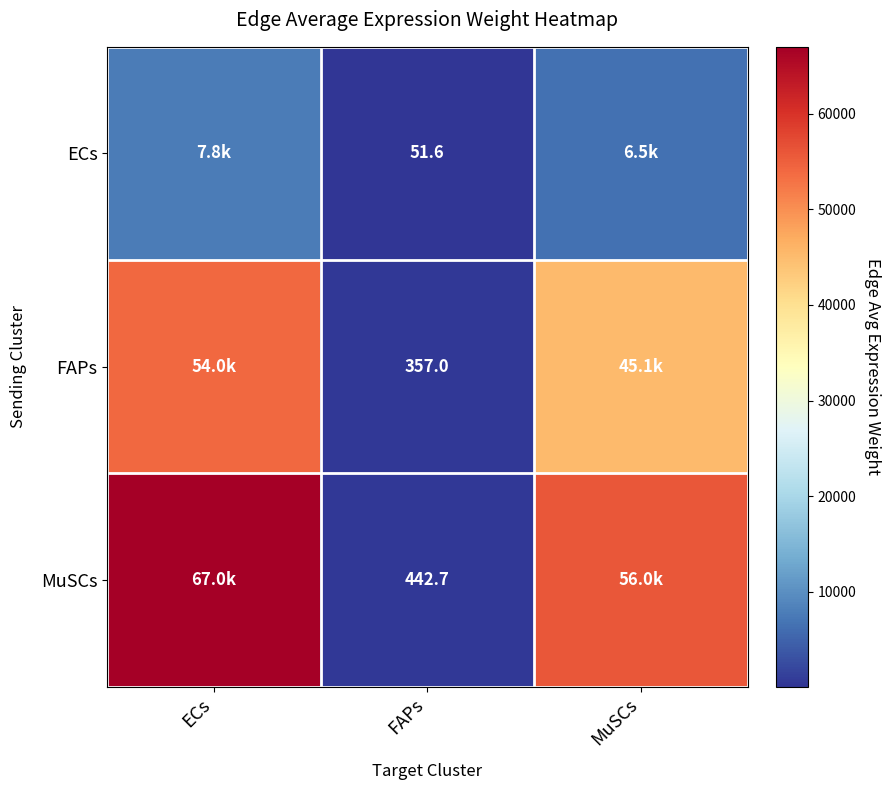

List the labels in order of MuSCs value, smallest first.

FAPs, MuSCs, ECs